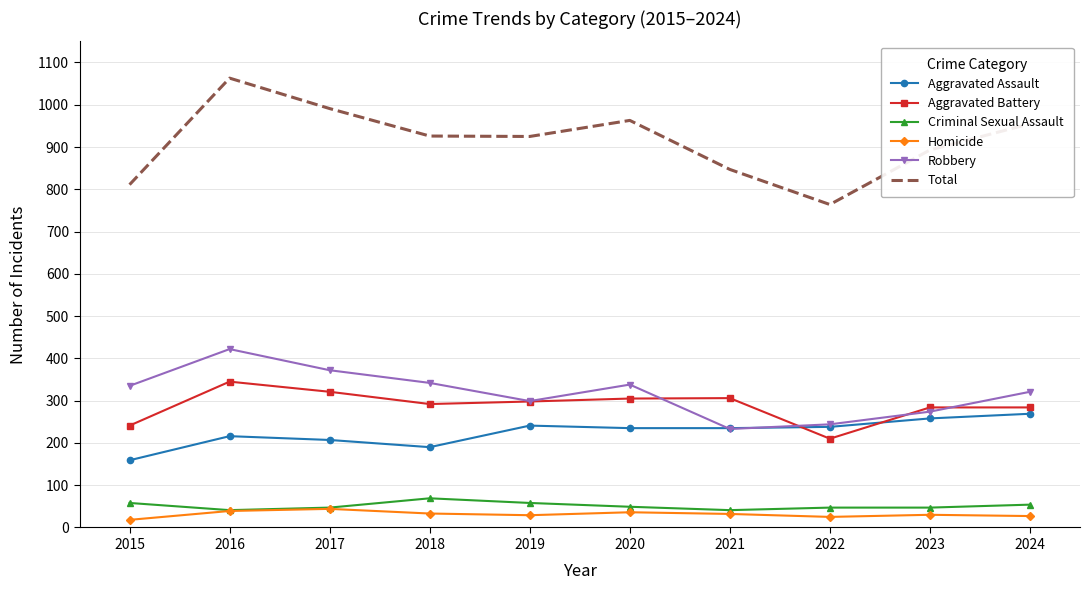

Which series has the largest total across all categories?

Total